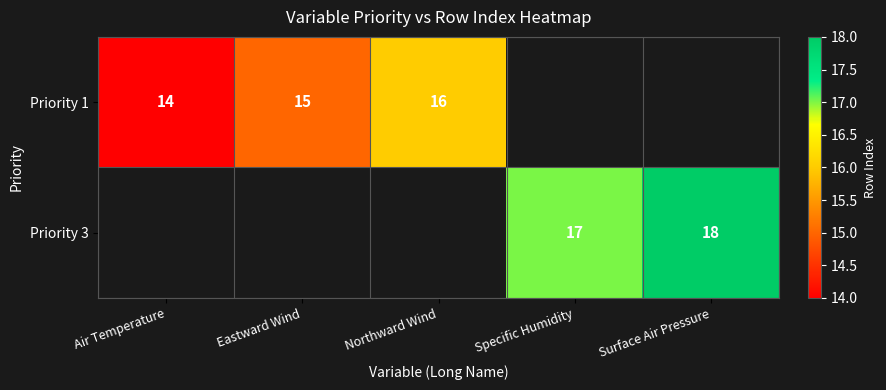

The Priority 3 series shows 18 at Surface Air Pressure. True or false?

True